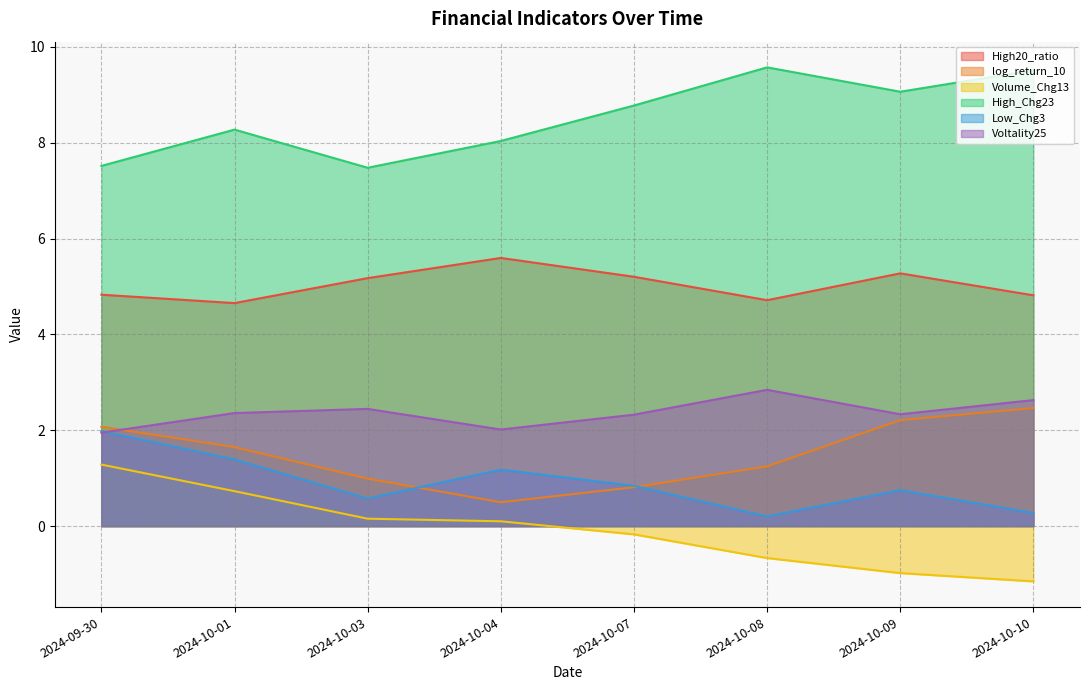

True or false: log_return_10 and Volume_Chg13 cross at least once.

False